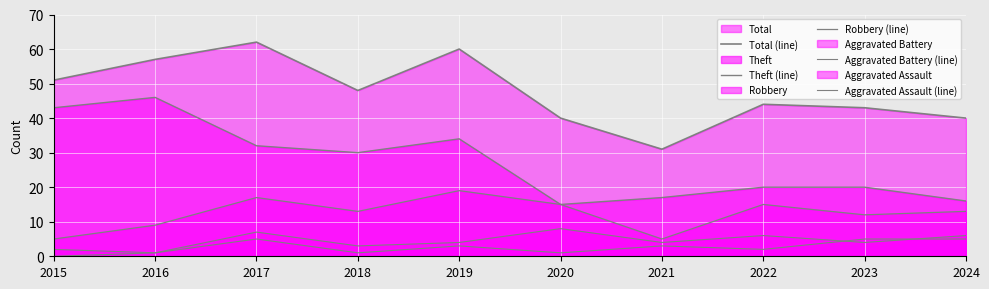

At how many categories does at least one series exceed 37?

9